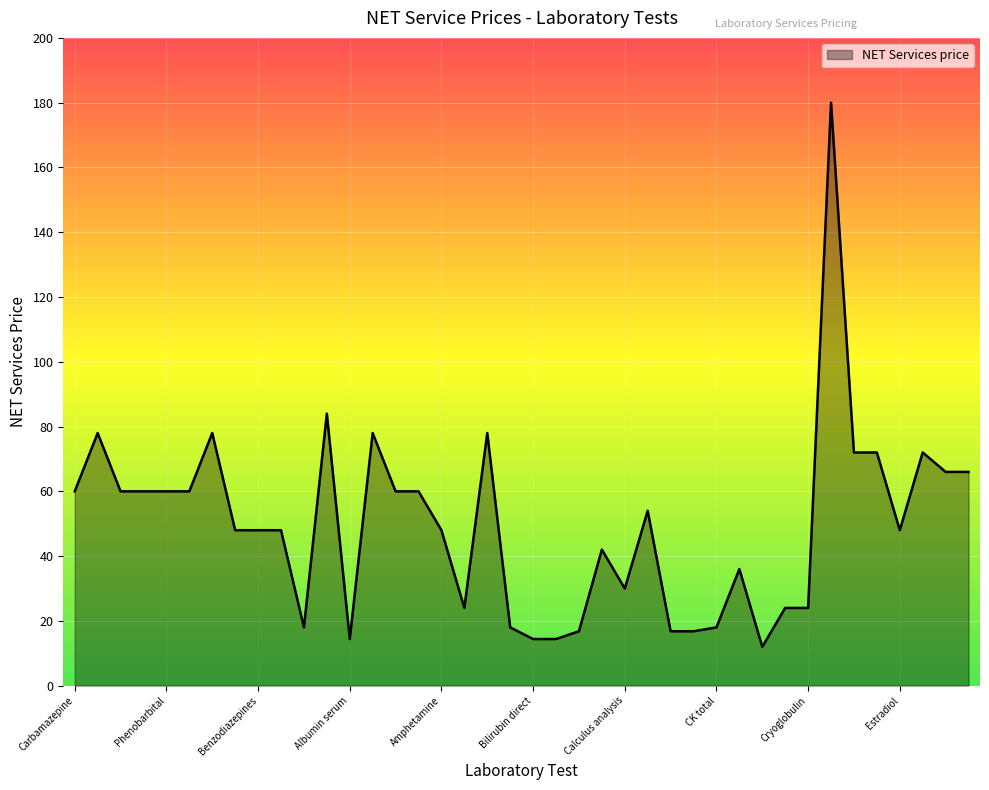

Reading right to left, what are all the values shown in this chart?

66.0	66.0	72.0	48.0	72.0	72.0	180.0	24.0	24.0	12.0	36.0	18.0	16.8	16.8	54.0	30.0	42.0	16.8	14.4	14.4	18.0	78.0	24.0	48.0	60.0	60.0	78.0	14.4	84.0	18.0	48.0	48.0	48.0	78.0	60.0	60.0	60.0	60.0	78.0	60.0